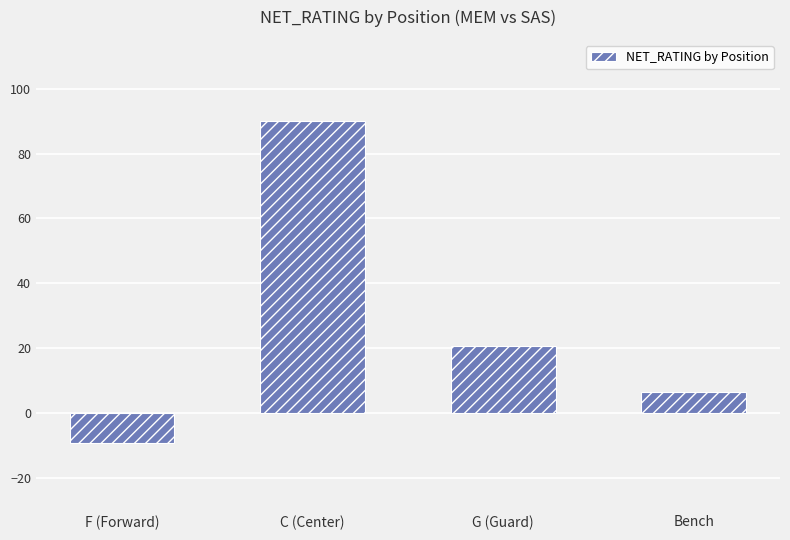

At which label does the data first exceed 20?

C (Center)